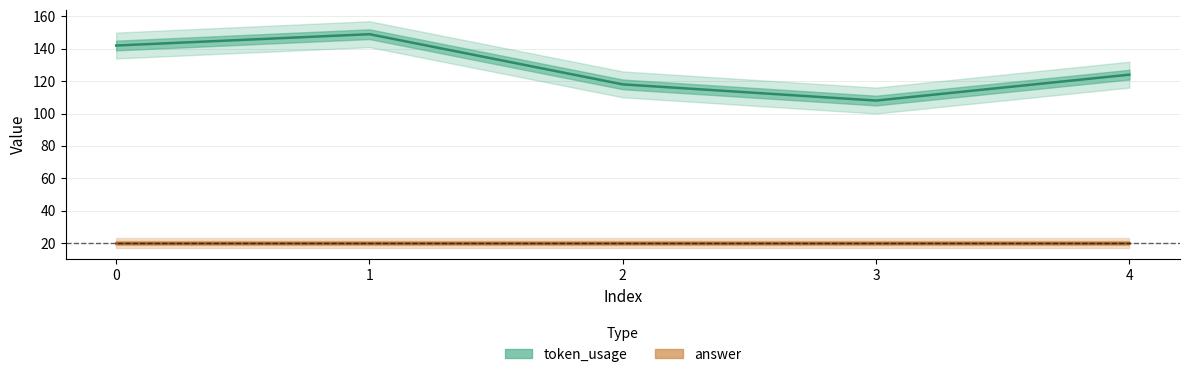

How many values exceed 124?

2